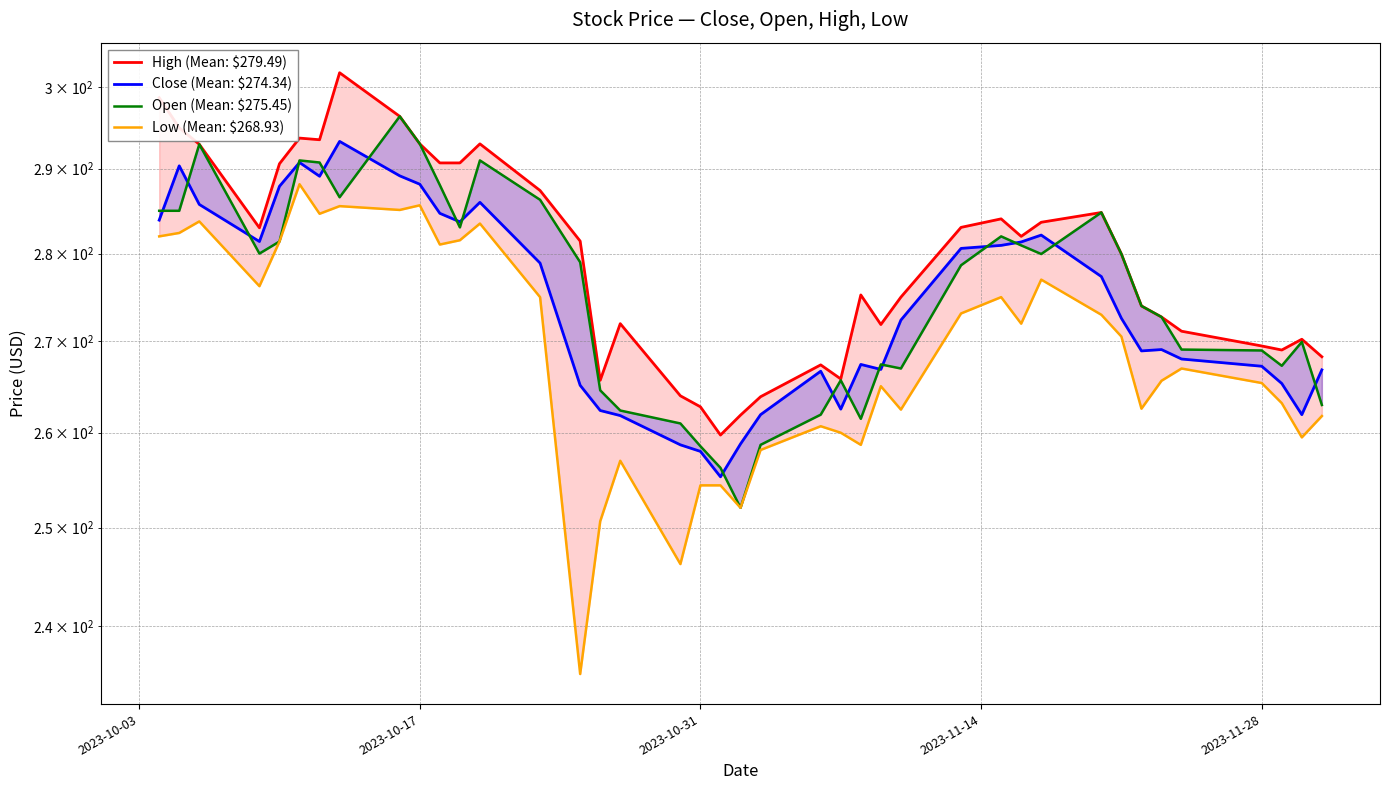

Which series has the widest spread of values?

Low (Mean: $268.93)